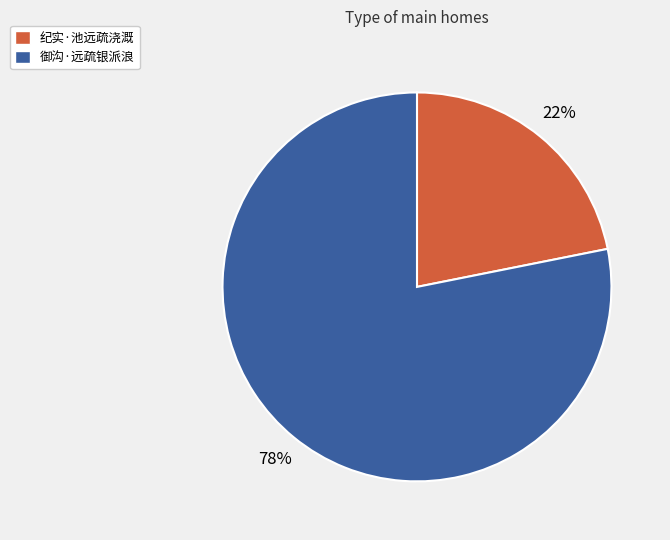

To the nearest percent, what portion does 纪实·池远疏浇溉 represent?

22%